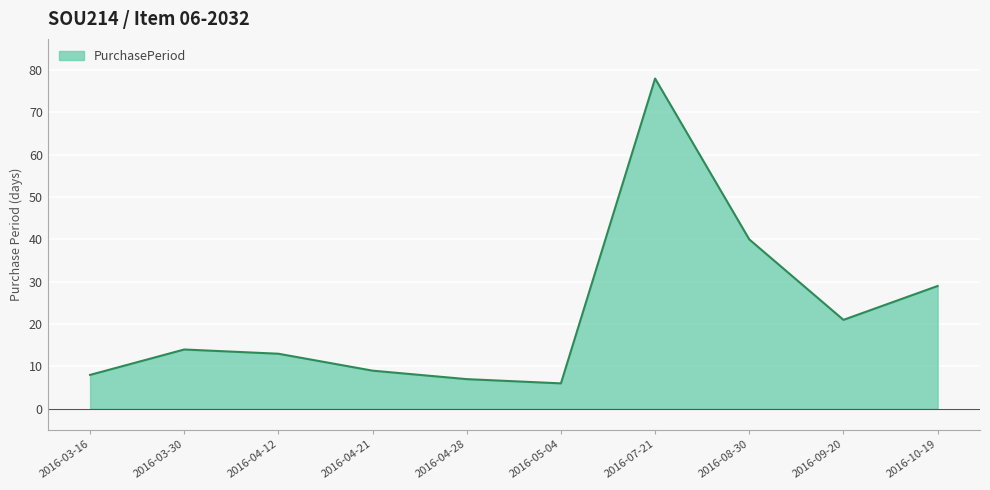

Reading right to left, what are all the values shown in this chart?

29	21	40	78	6	7	9	13	14	8